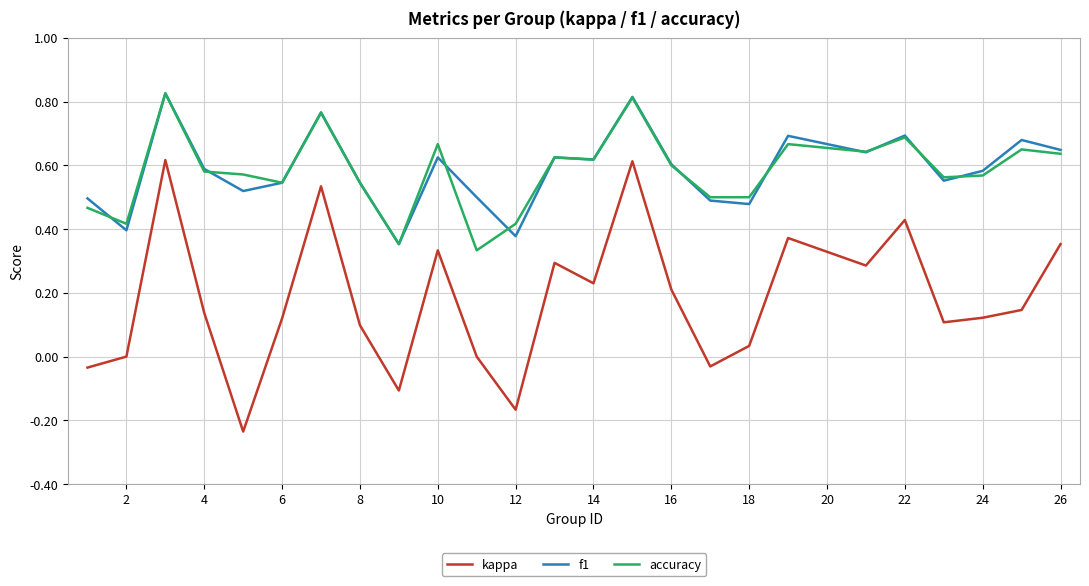

Which series has the widest spread of values?

kappa